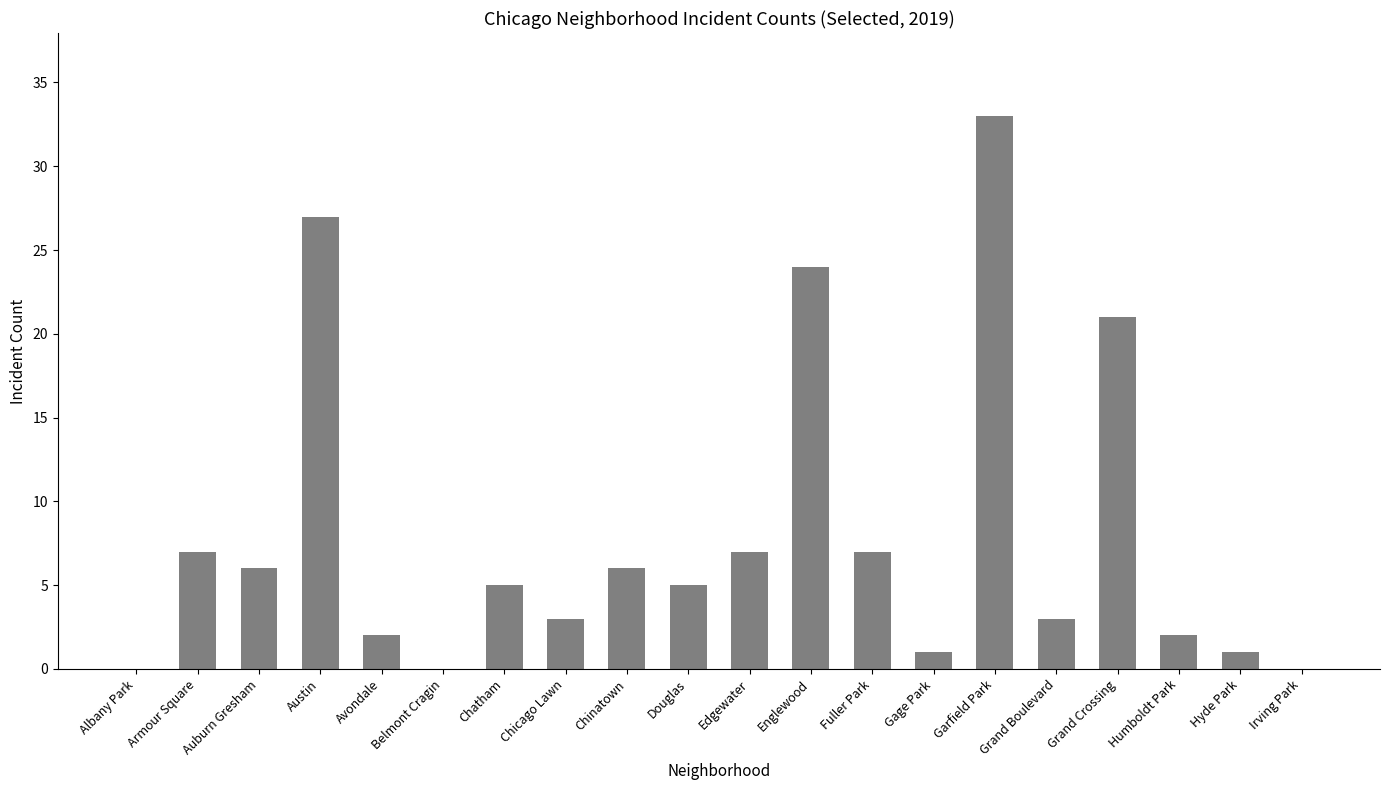

Where is the data nearest to the value 16?

Grand Crossing